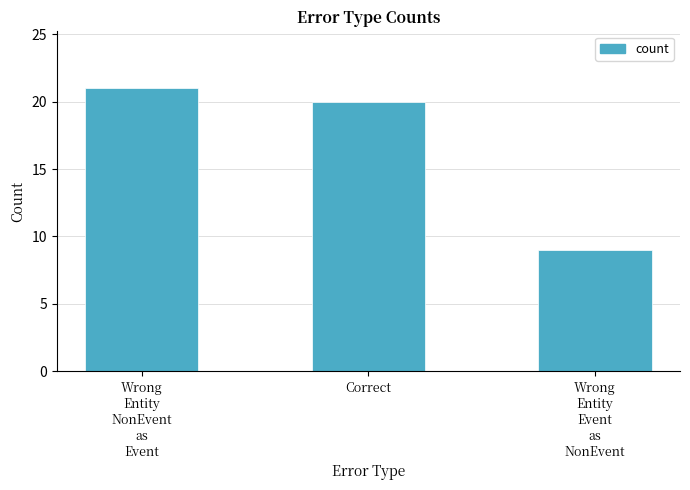

Rank the categories by value from lowest to highest.

Wrong
Entity
Event
as
NonEvent, Correct, Wrong
Entity
NonEvent
as
Event